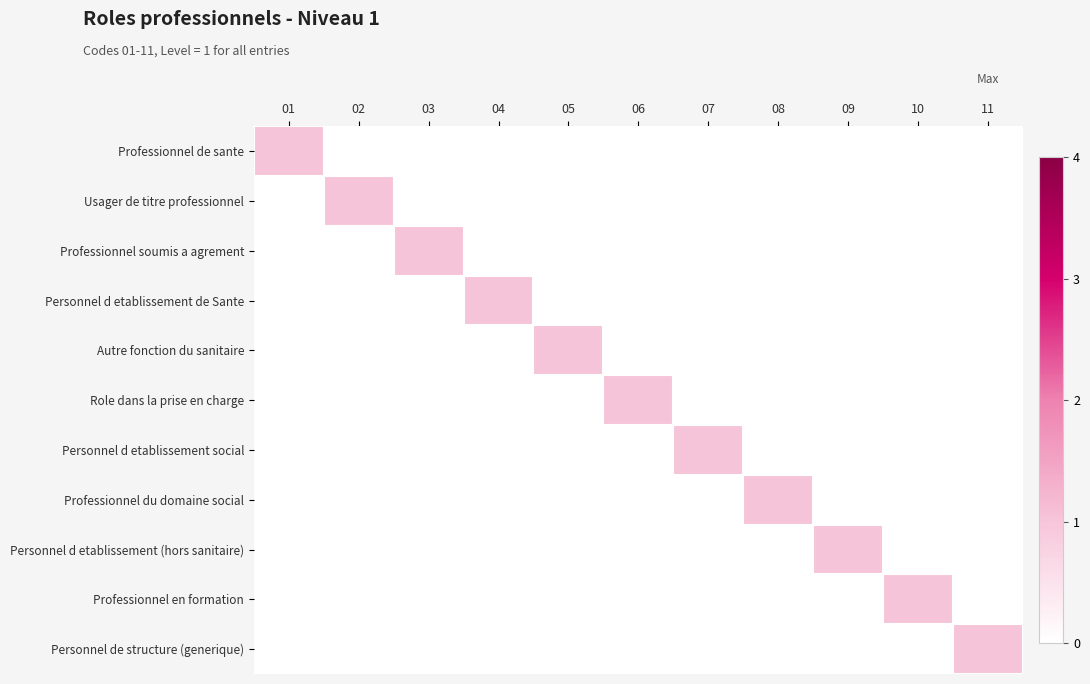

Which has a higher value, 02 or 10?

02